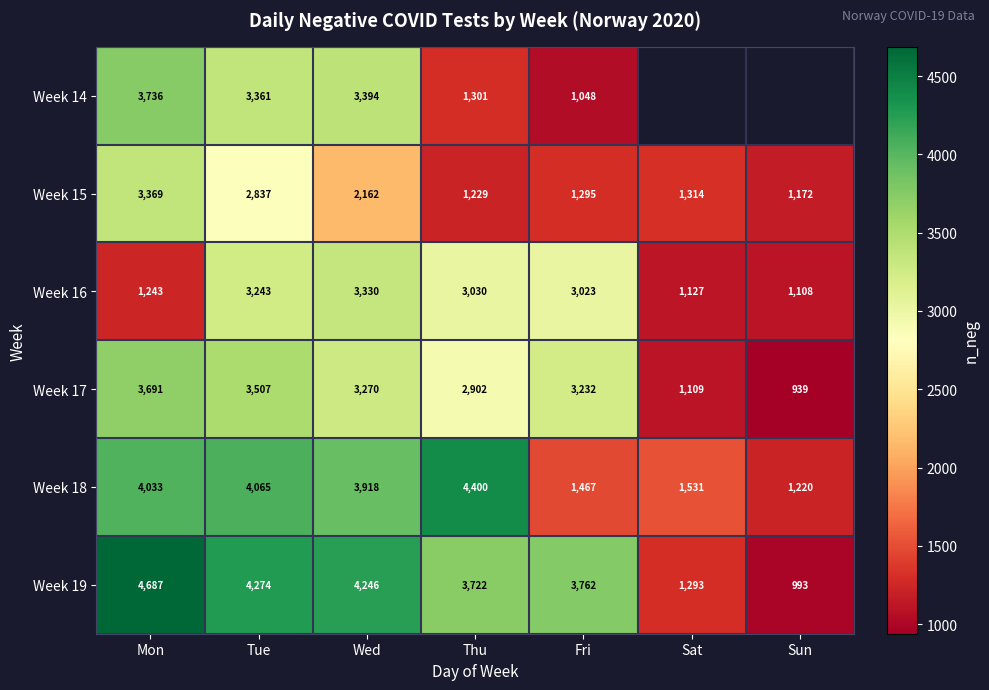

What value does the Week 17 series have at Mon?

3691